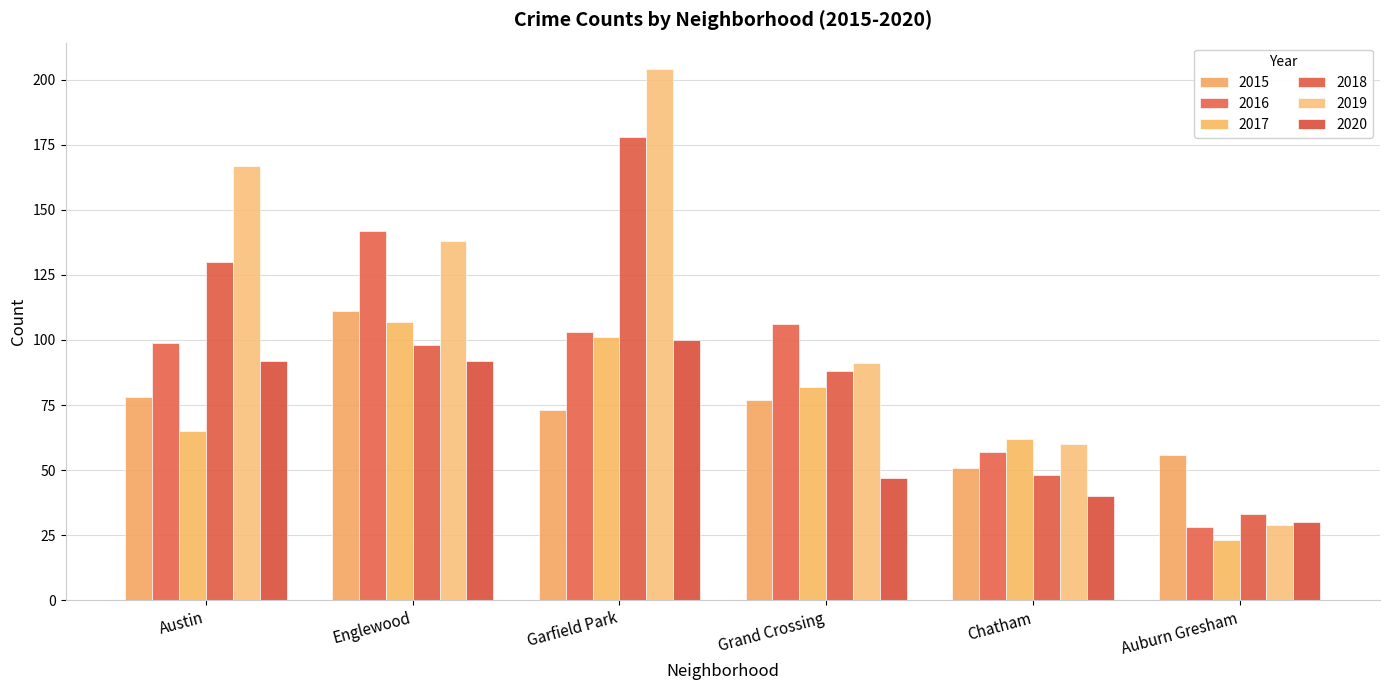

How many groups of bars are there?

6